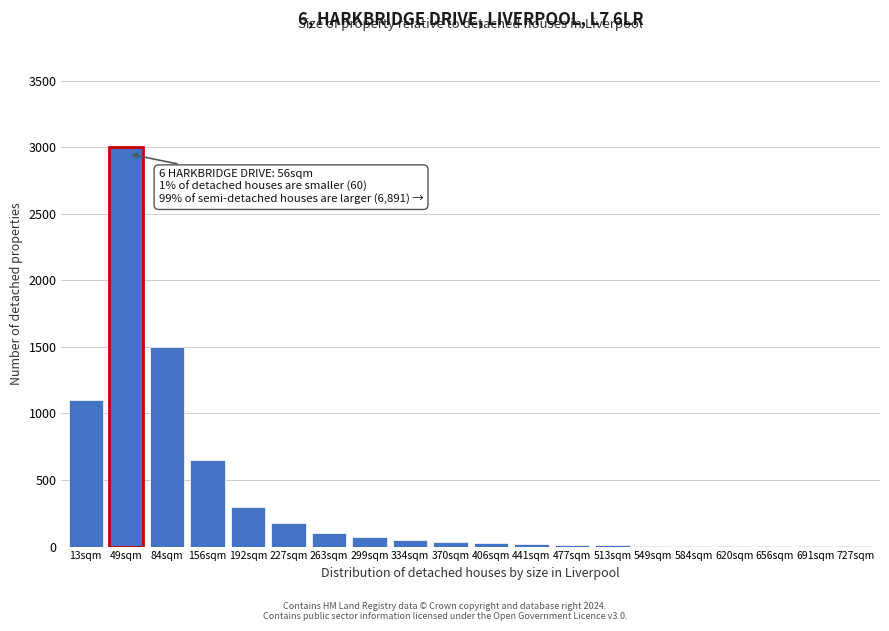

What is the sum of all values?

7080